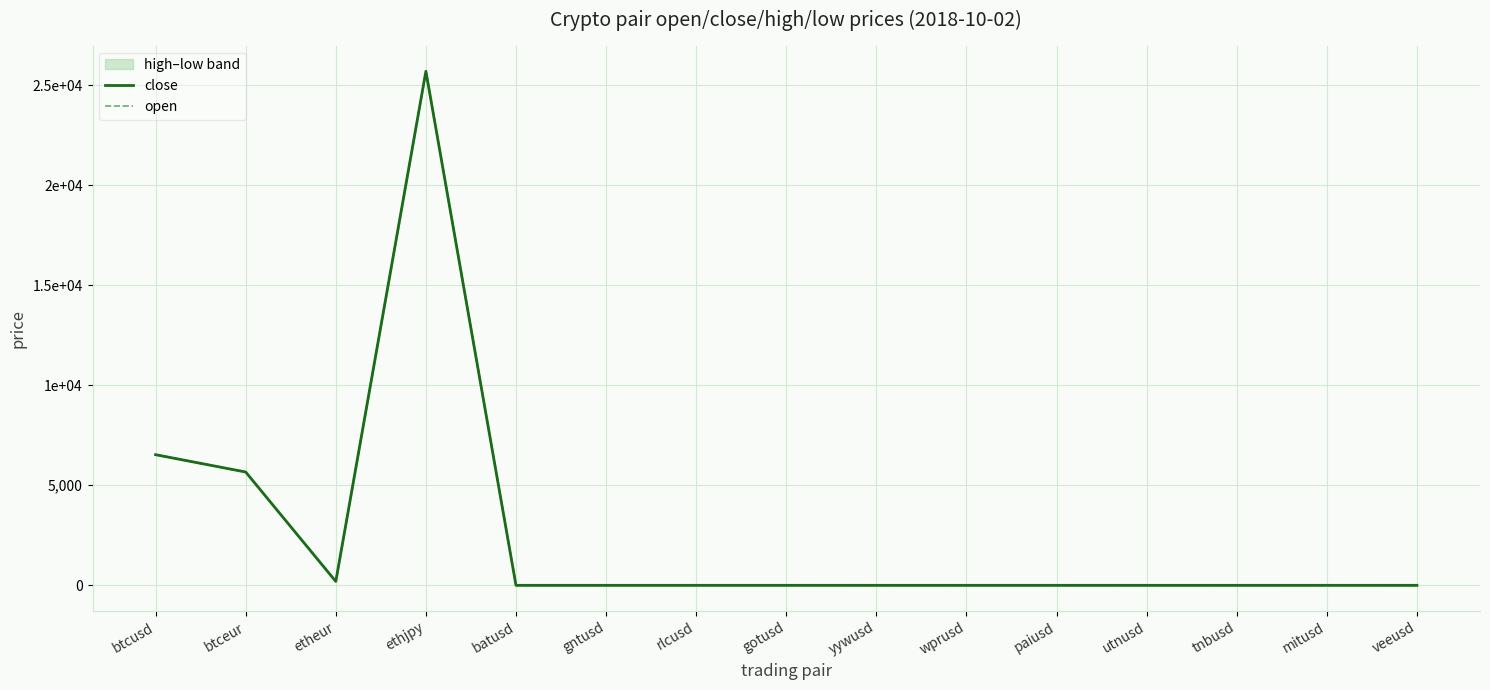

Which series has the widest spread of values?

close